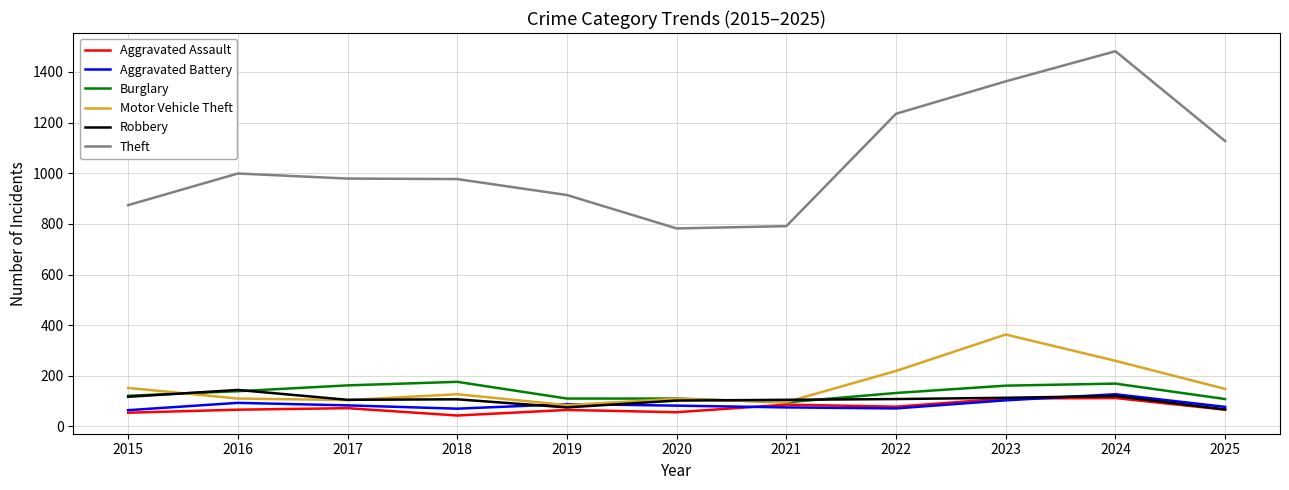

What is the total value across all series at 2024?

2269